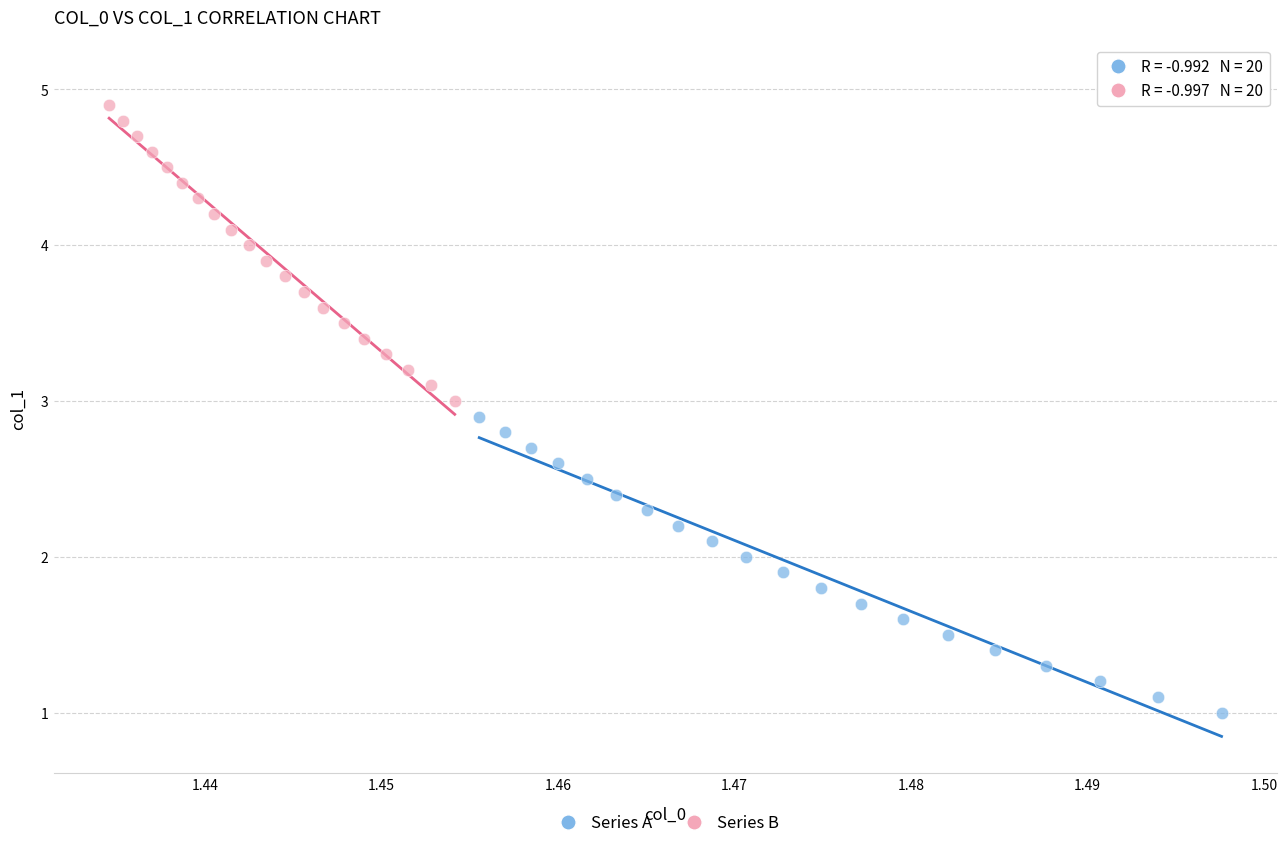

Which series contains the lowest Y value?

Series A